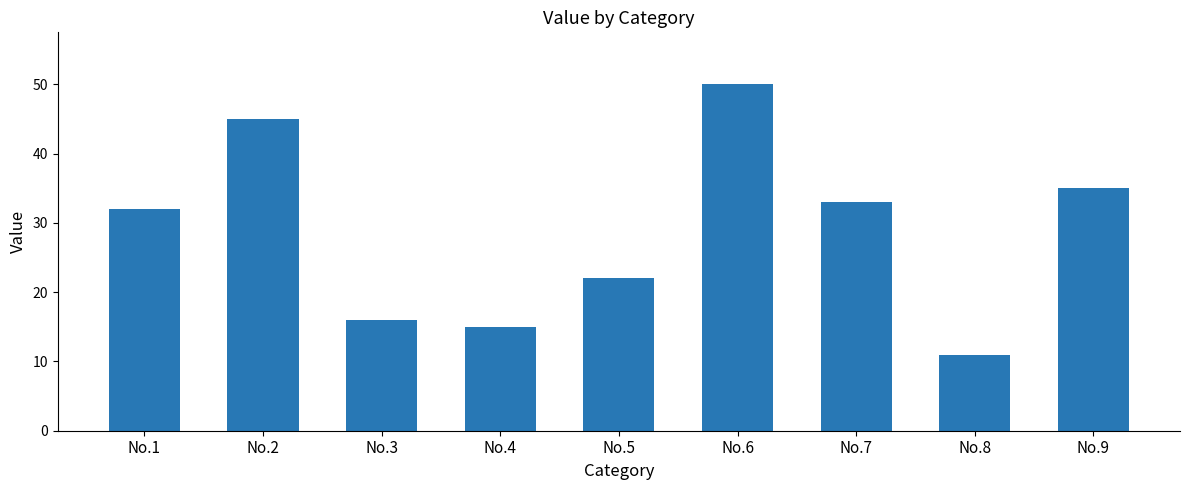

Read the value at No.9.

35